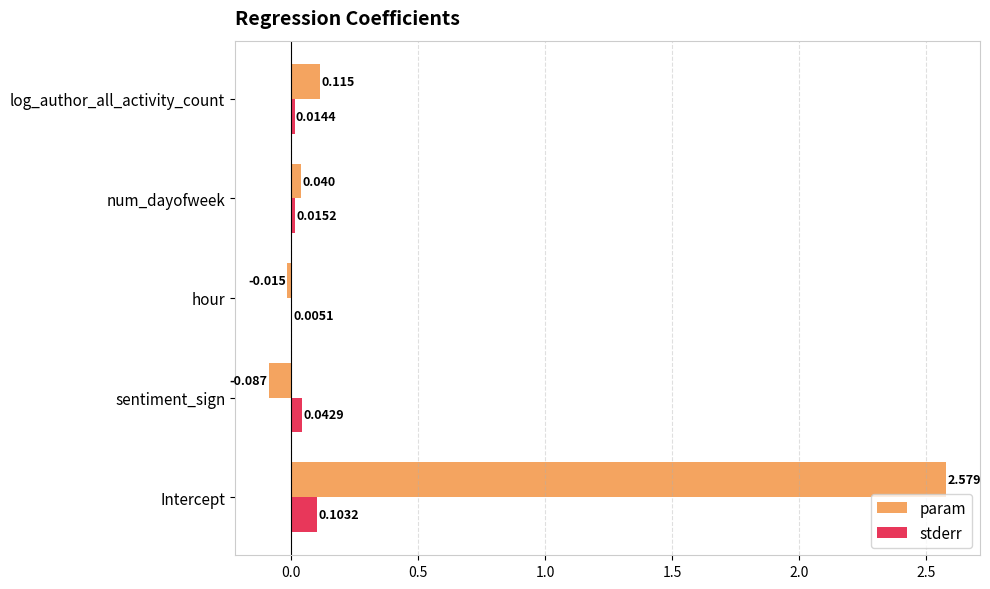

At which category is the sum across all series the highest?

Intercept